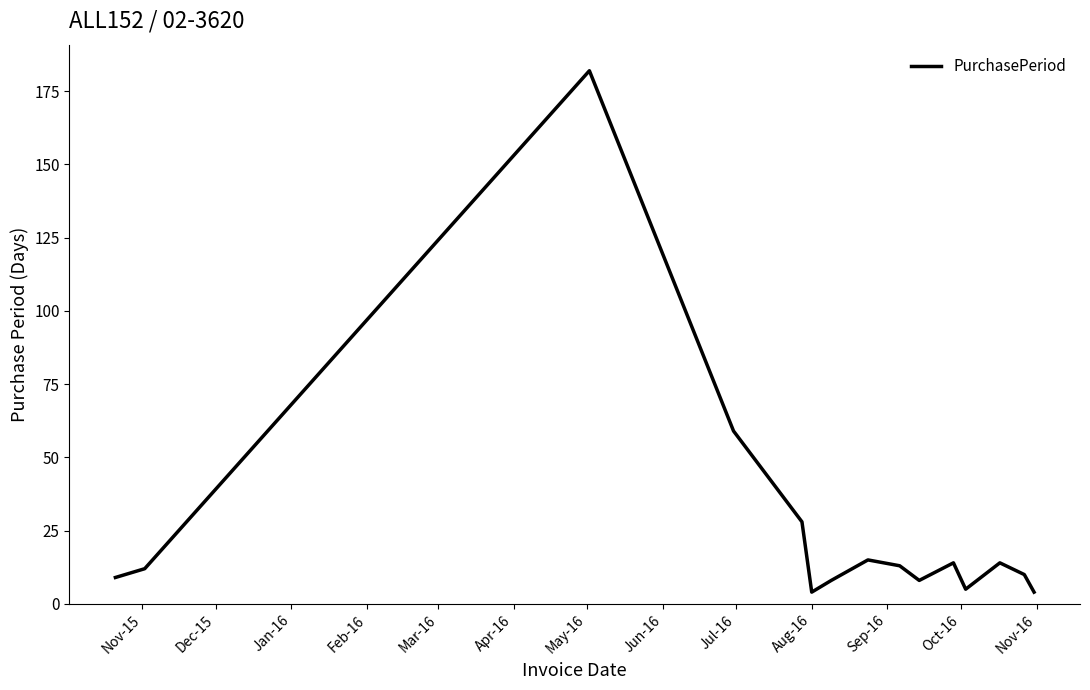

What is the maximum value shown in the chart?

182